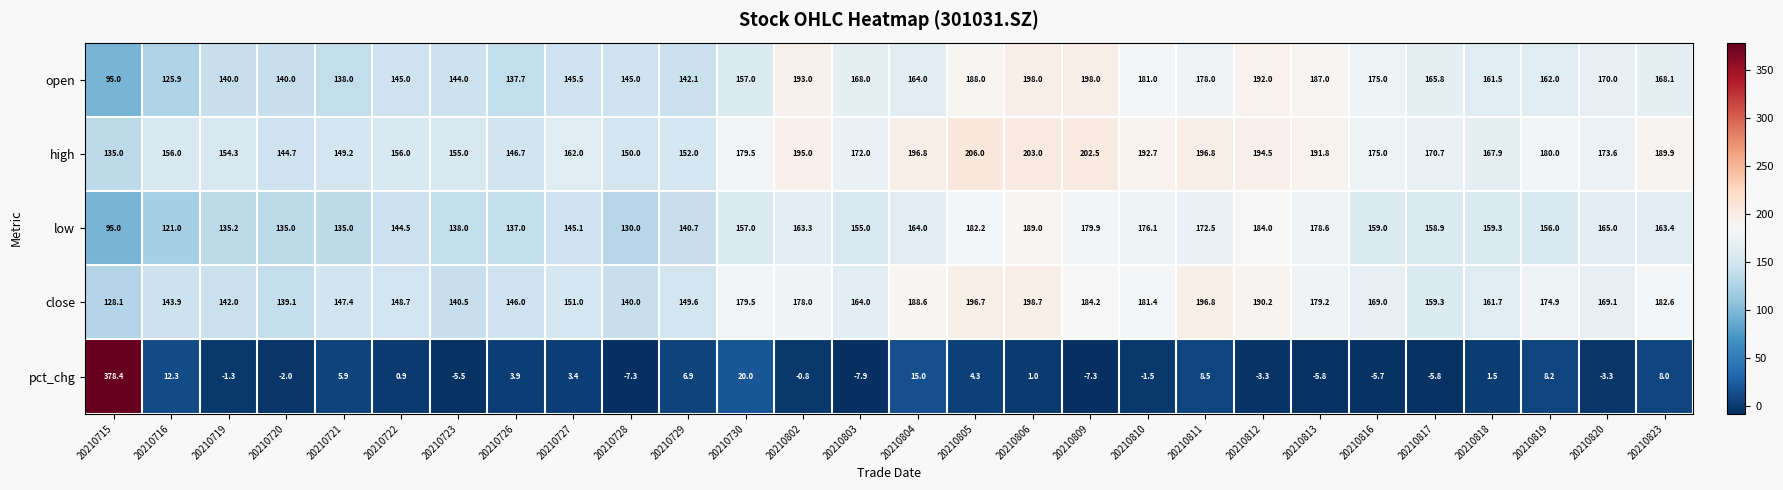

How many categories are shown in the chart?

28